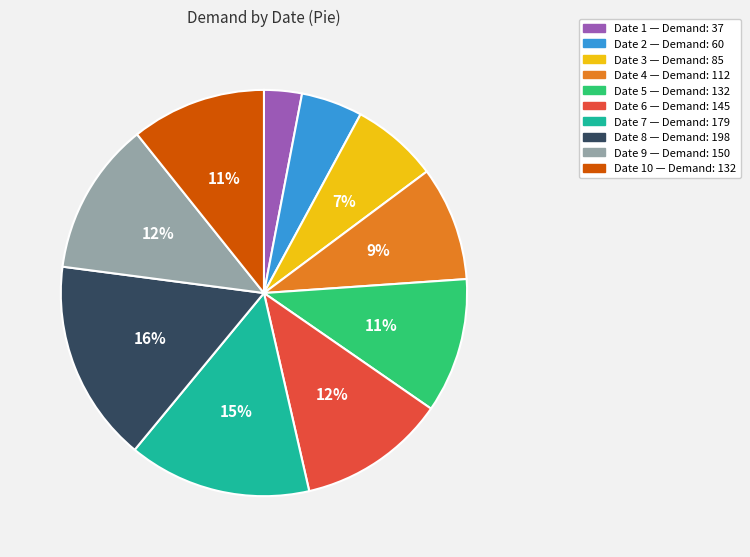

To the nearest percent, what is the average slice percentage?

10%